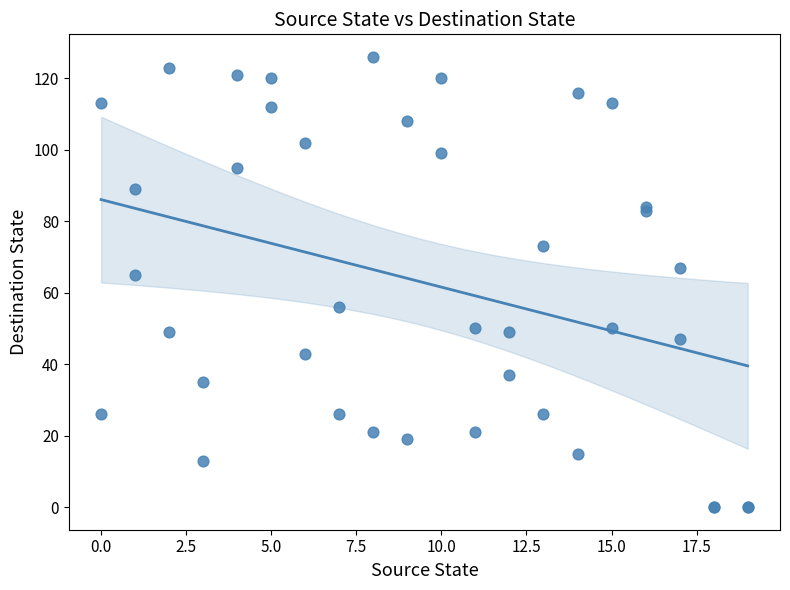

What Y value in the scatter plot is closest to 63?

65